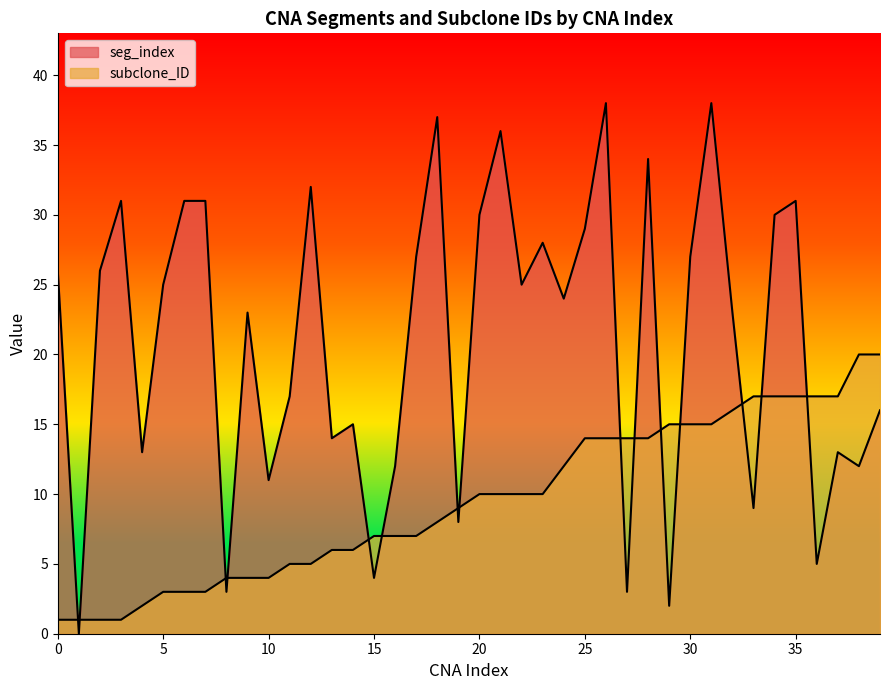

How many lines are shown in the chart?

2